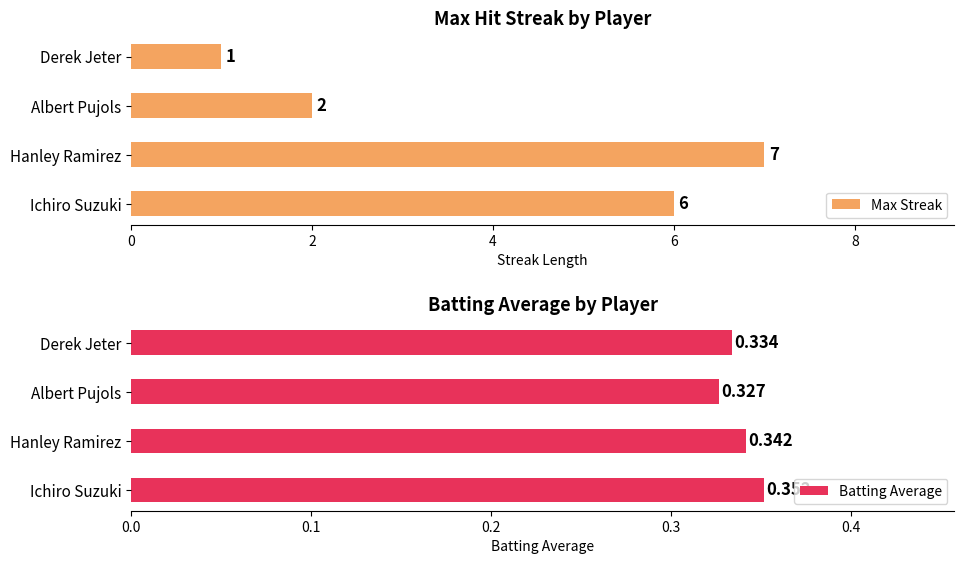

What is the average value of the Max Streak series?

4